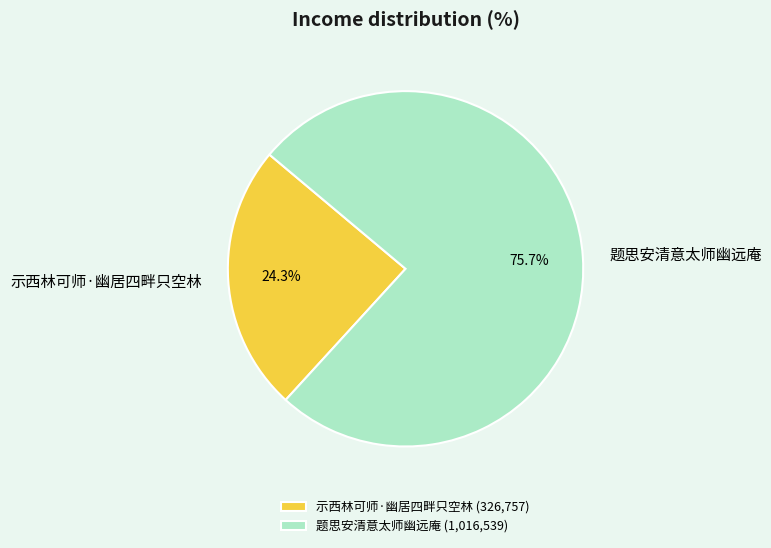

Which has a higher value, 题思安清意太师幽远庵 or 示西林可师·幽居四畔只空林?

题思安清意太师幽远庵